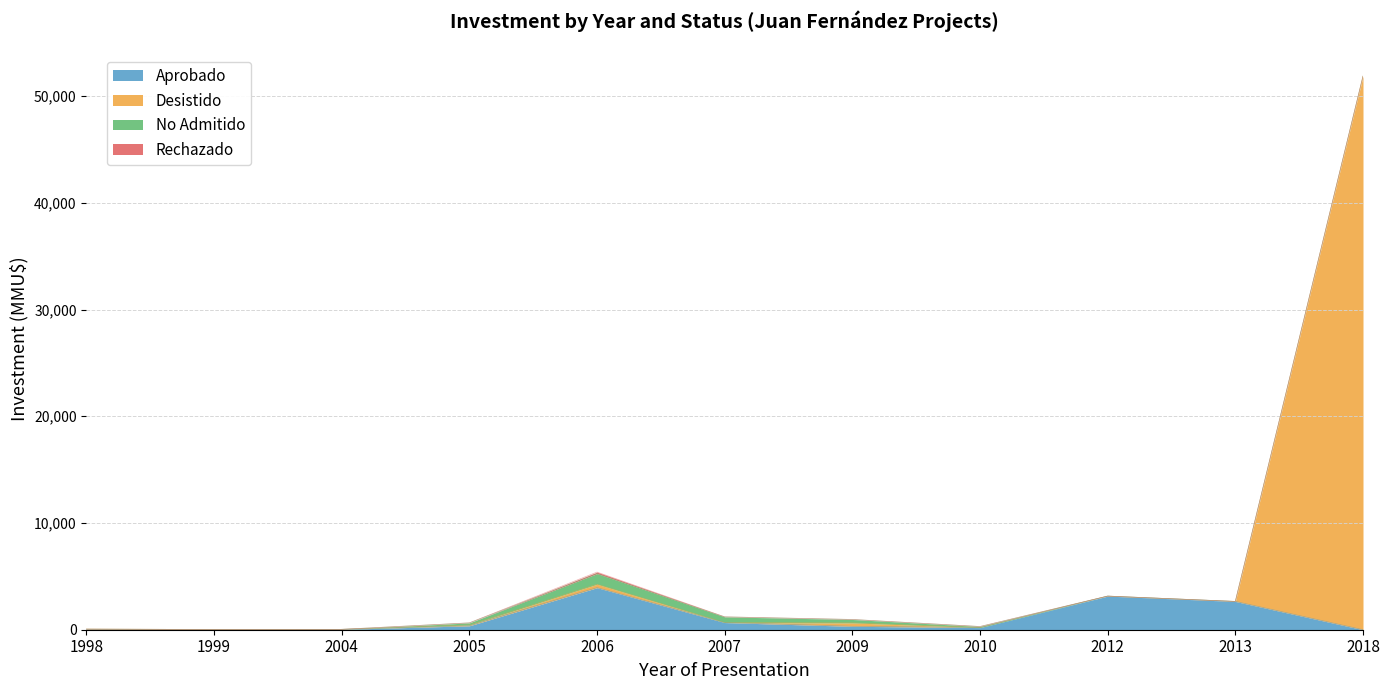

How many positive values does the Aprobado series have?

10